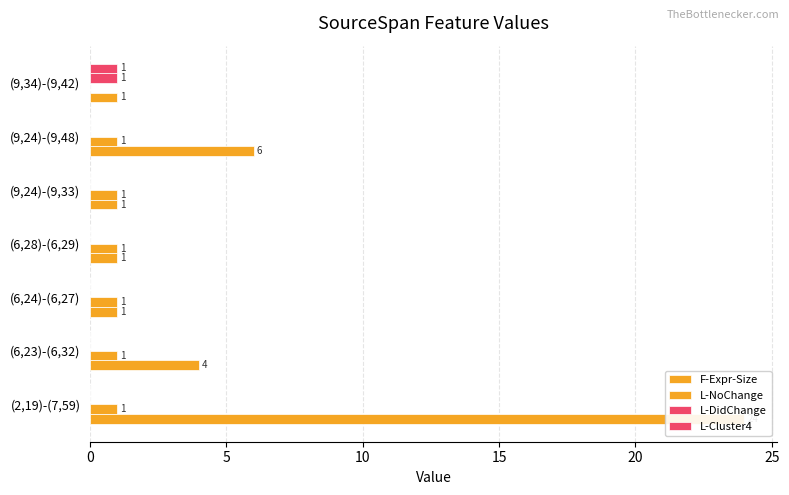

How many bars are there in each group?

4